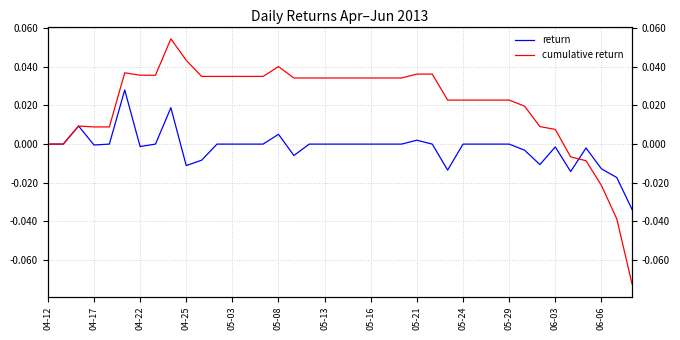

At which label is cumulative return closest to 0?

04-12